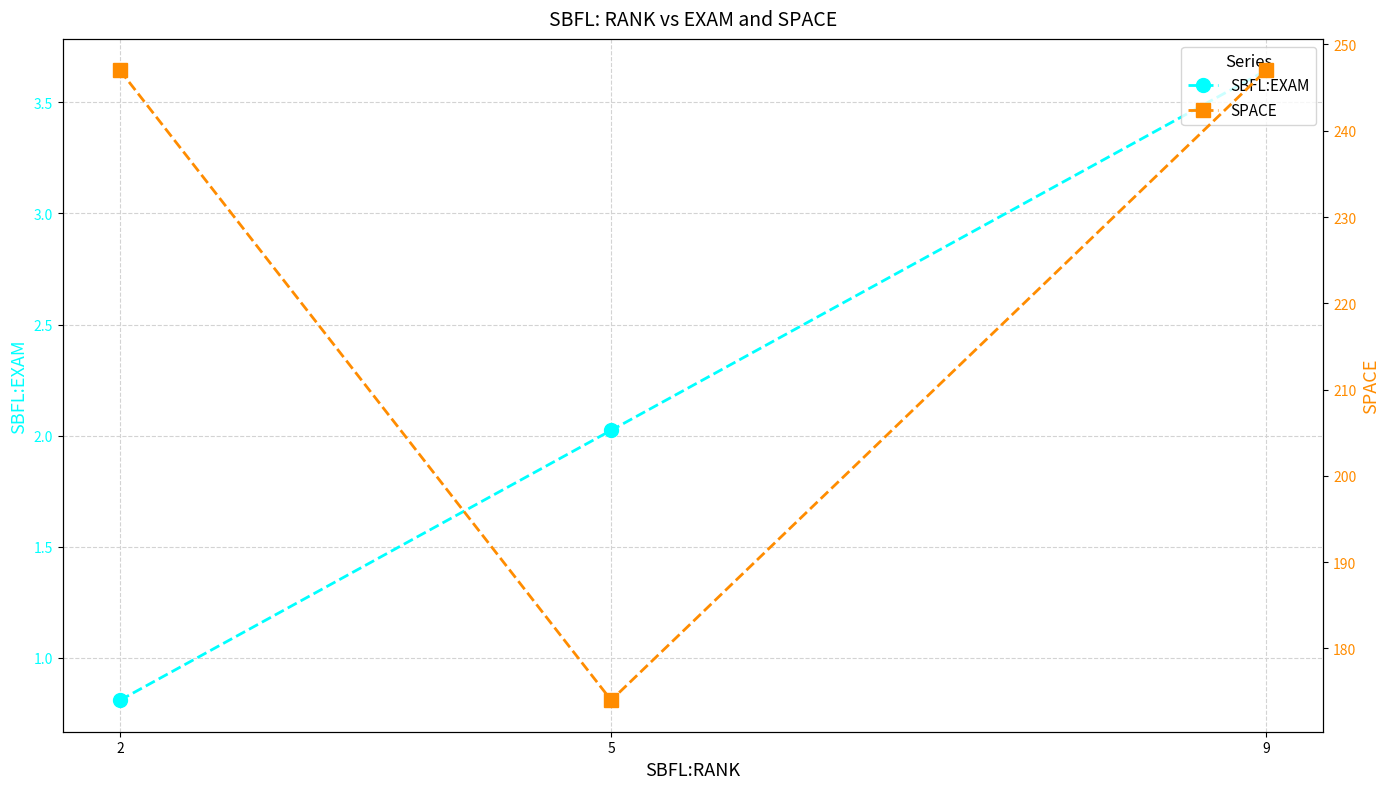

Between 5 and 9, which is larger?

9